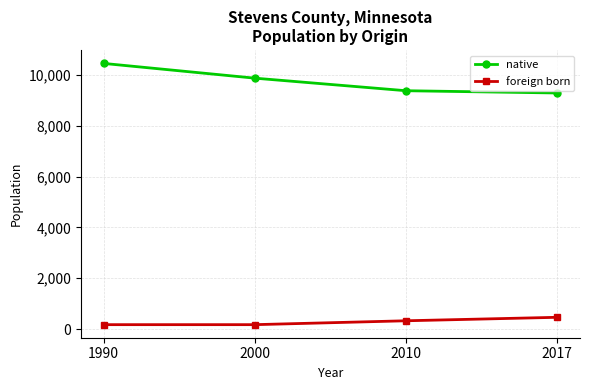

Where is foreign born nearest to the value 316?

2010